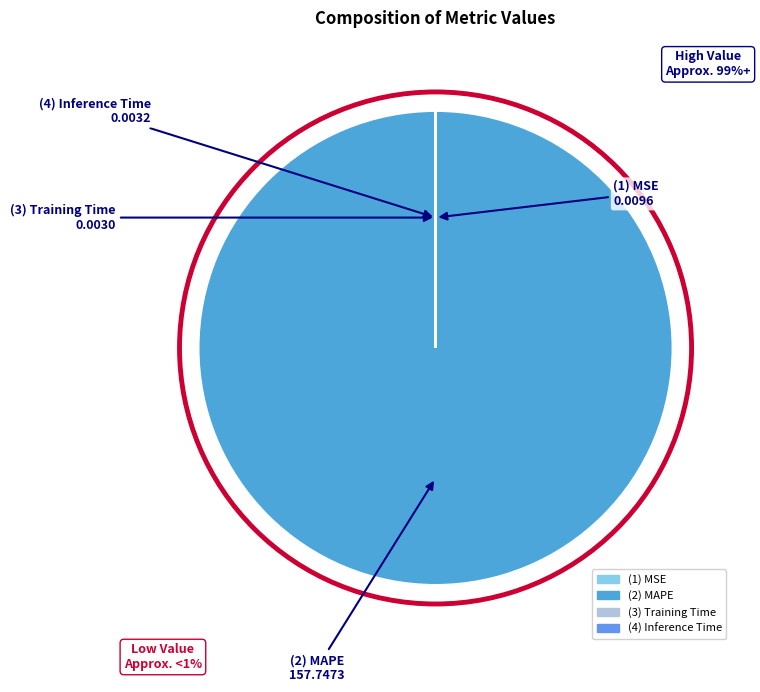

Which category accounts for the majority?

MAPE